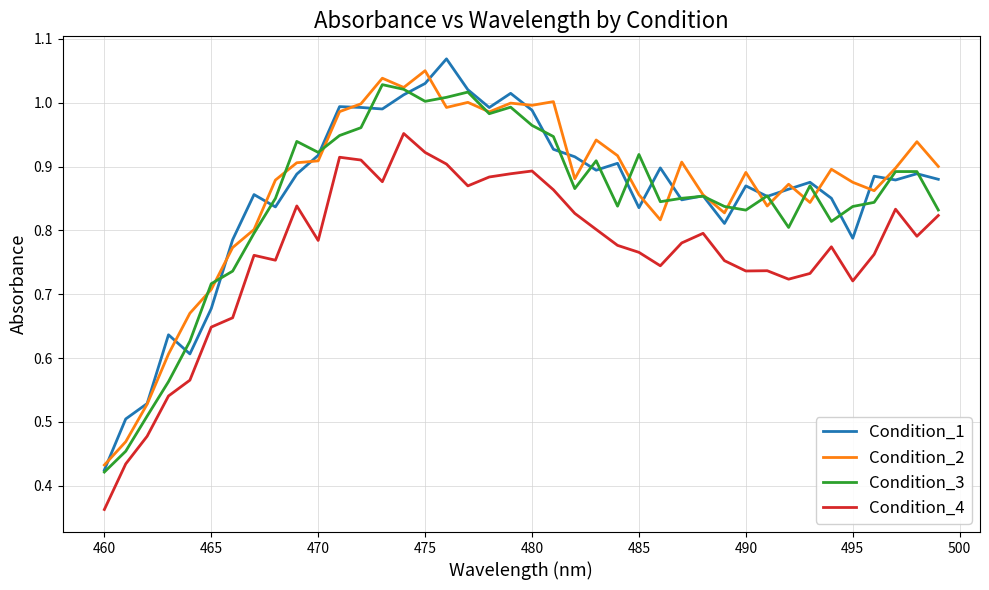

True or false: Condition_2 and Condition_4 intersect in this chart.

False